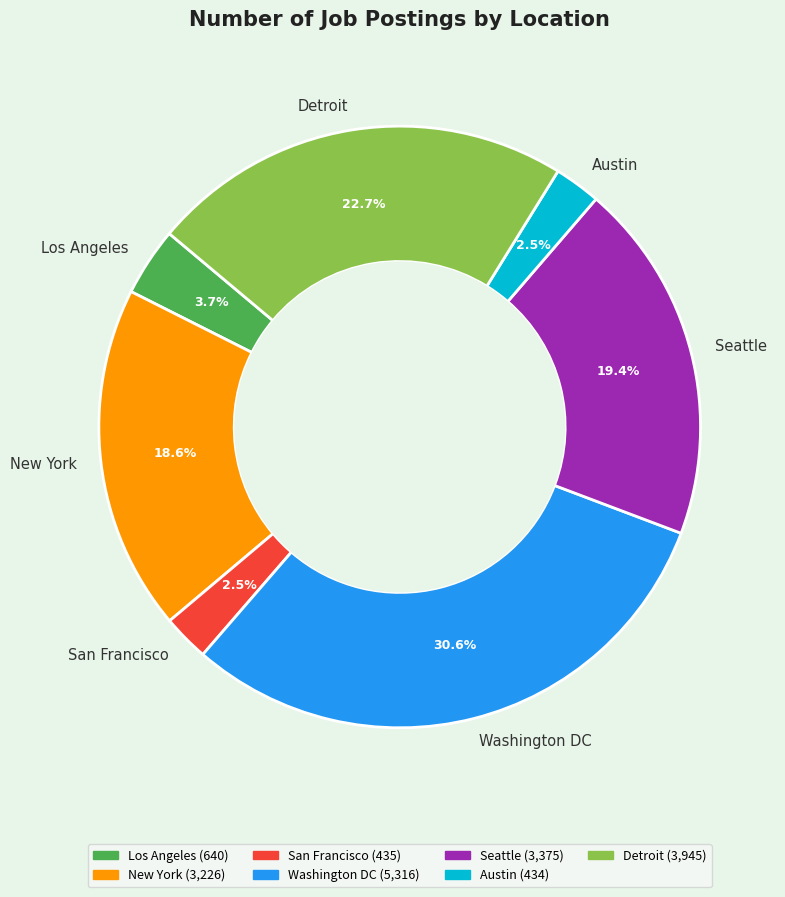

Is it true that Austin is 16% of the pie?

False